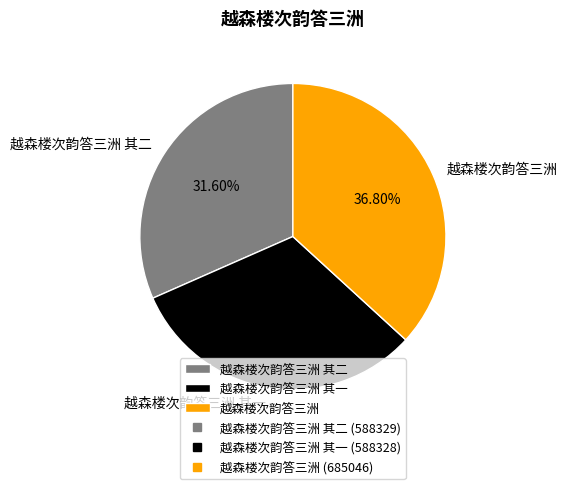

Does 越森楼次韵答三洲 account for over 50% of the chart?

No